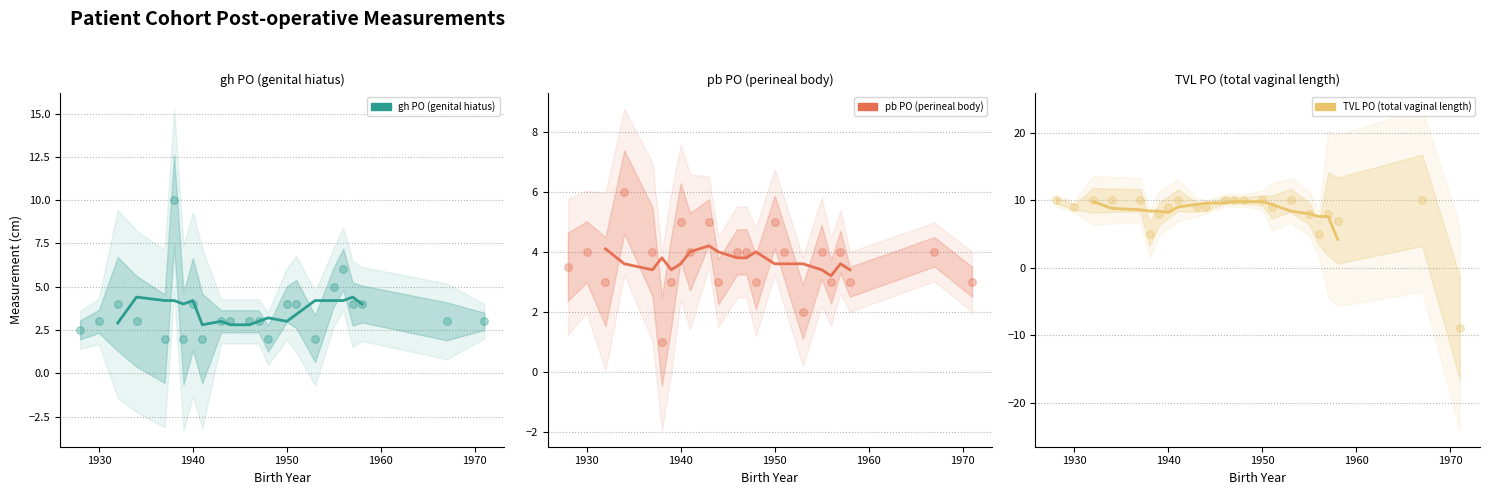

Which series has the largest total across all categories?

TVL PO (total vaginal length)